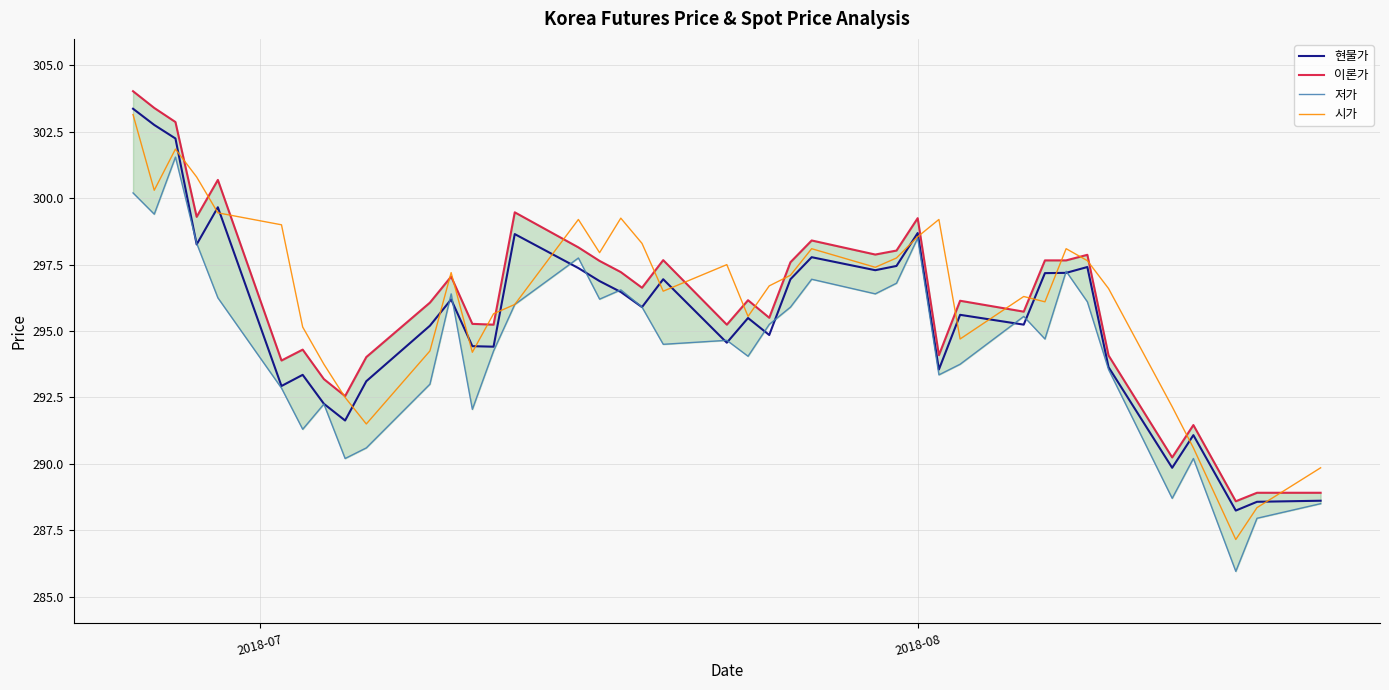

Does the chart have visible grid lines?

Yes